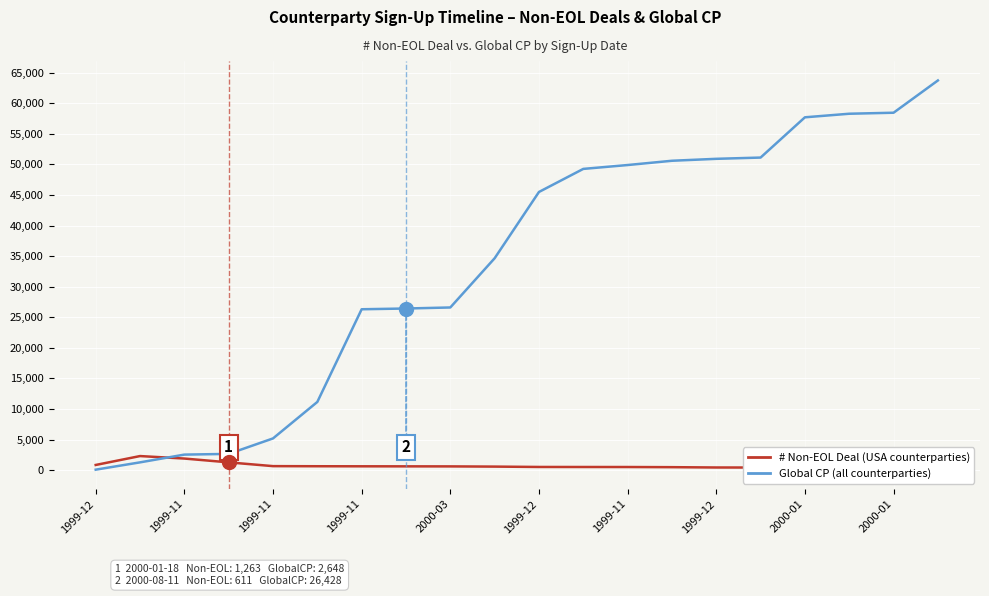

Is the value of # Non-EOL Deal (USA counterparties) at 13 greater than the value of Global CP (all counterparties) at 13?

No